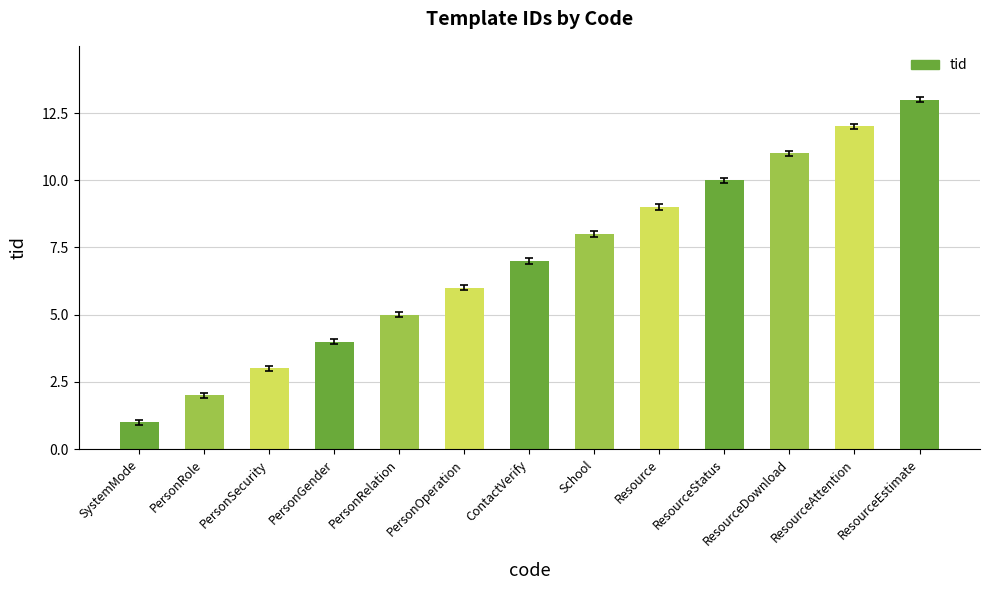

Are the bars horizontal?

No